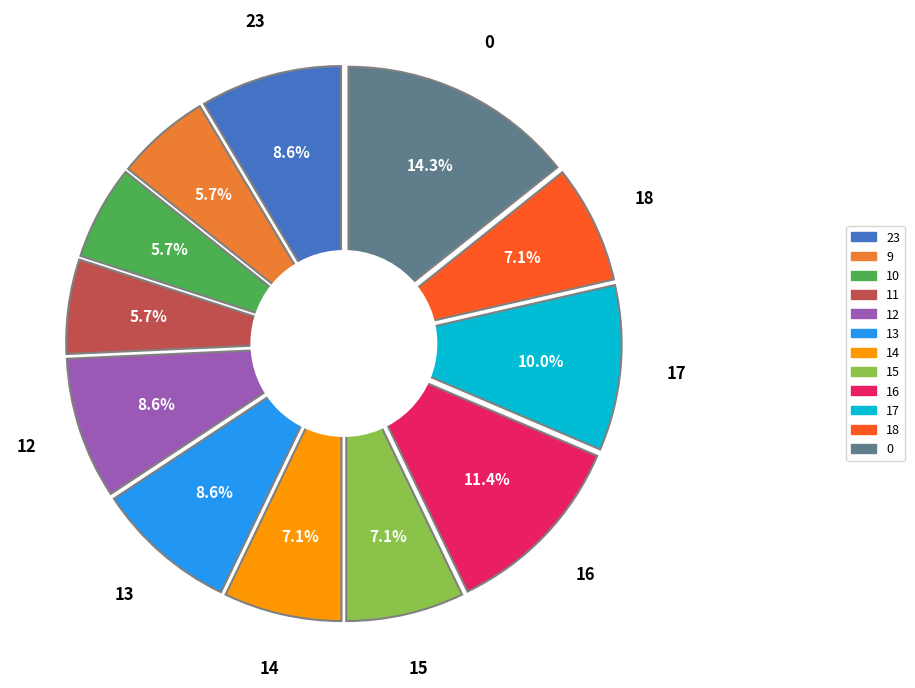

Approximately how many times larger is the value at 0 compared to 15?

2.0